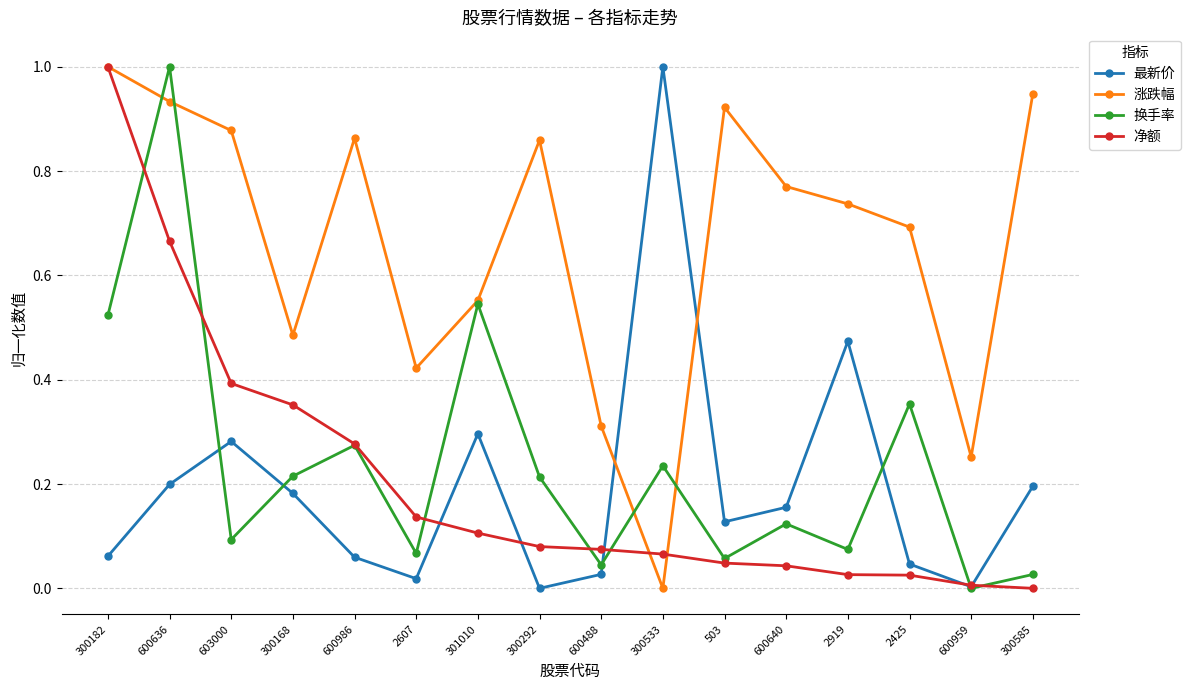

Does the chart display data point markers on the line(s)?

Yes